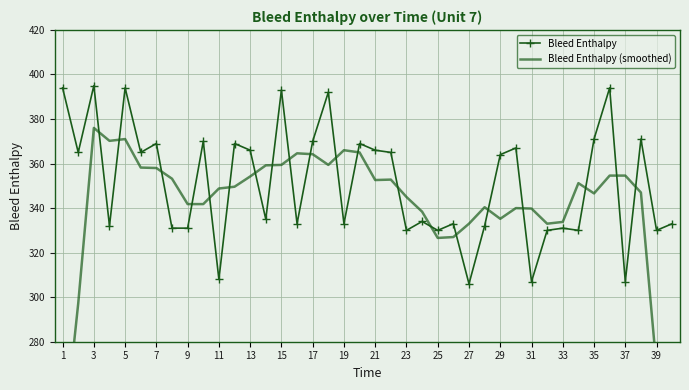

True or false: Bleed Enthalpy has more than 0 interior local peaks.

True